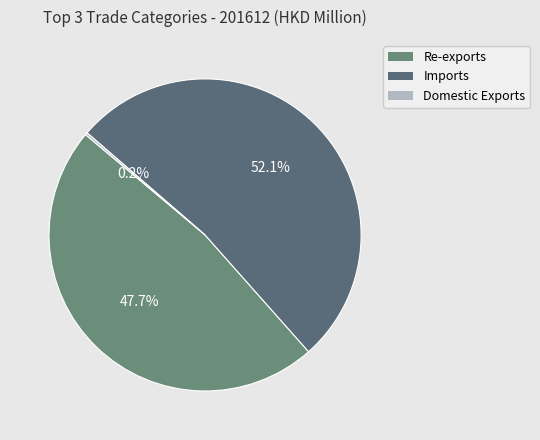

Is it true that Domestic Exports is 0% of the pie?

True